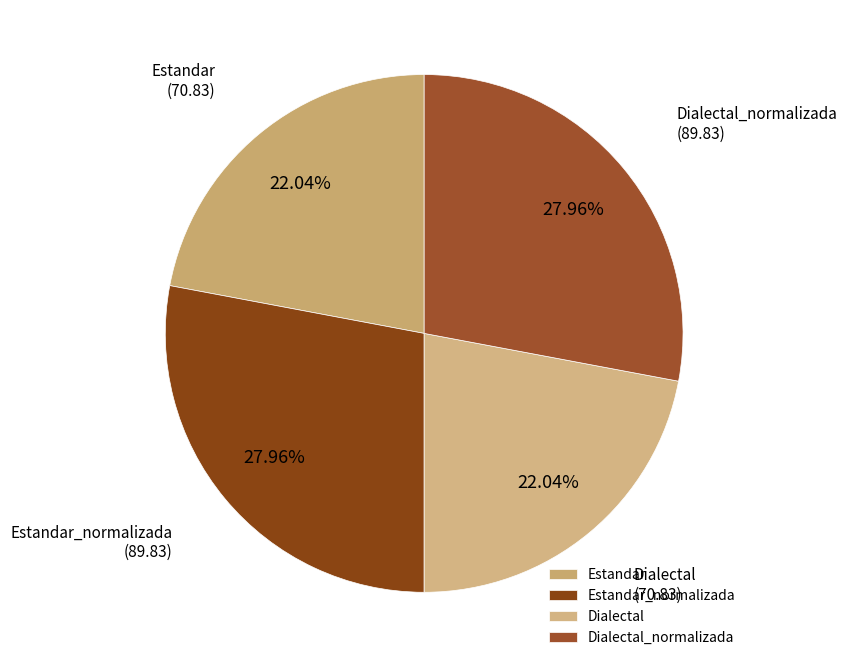

To the nearest percent, what is the difference between the largest and smallest slice percentages?

6%